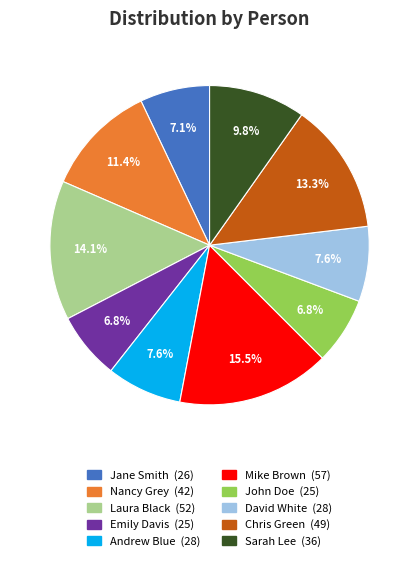

Does Jane Smith represent more than half of the total?

No